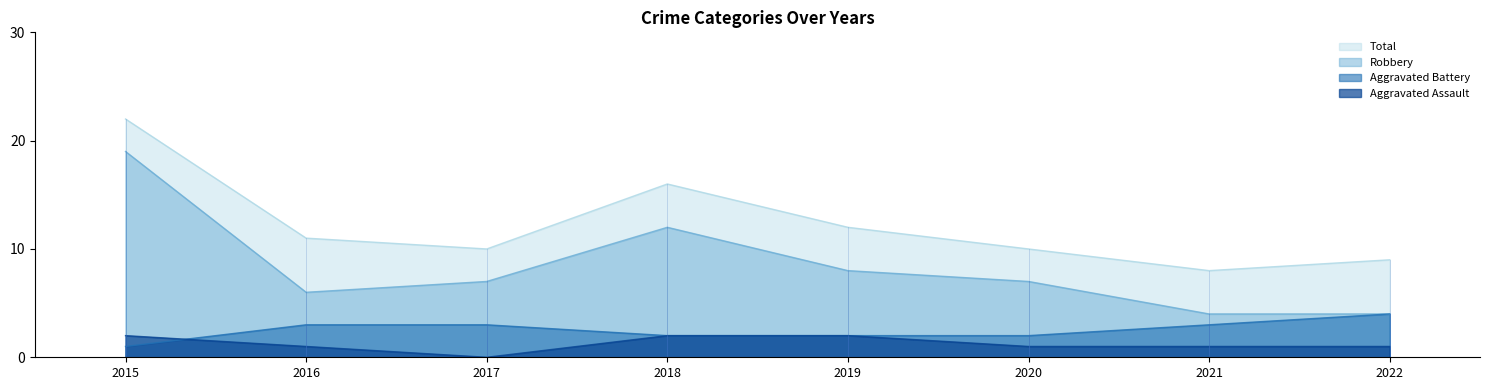

True or false: Aggravated Assault and Robbery intersect in this chart.

False